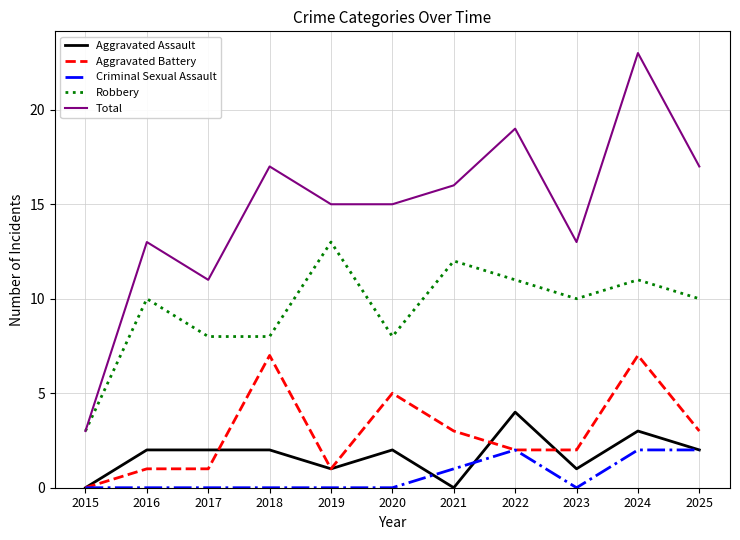

Which series has the widest spread of values?

Total